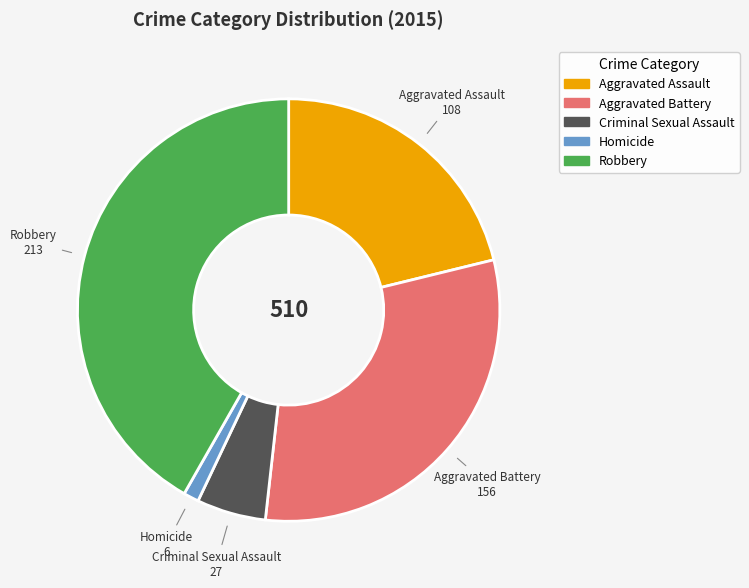

What is the largest slice in the pie chart?

Robbery